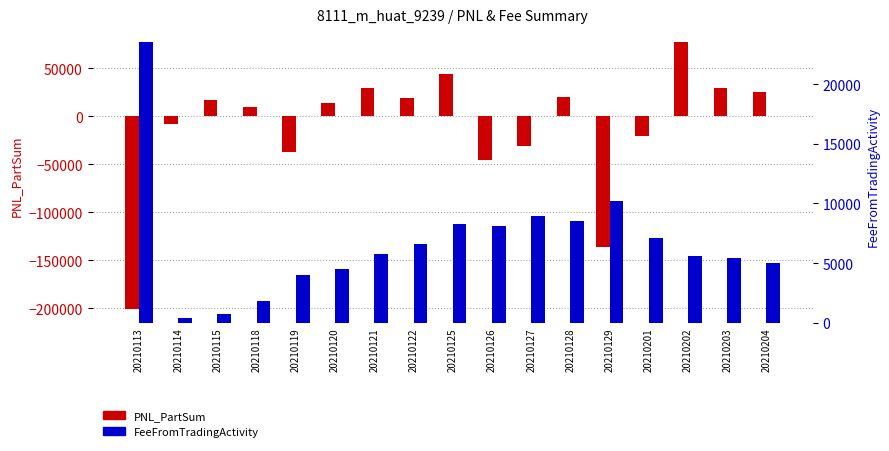

List the series in order of their overall mean, highest first.

FeeFromTradingActivity, PNL_PartSum